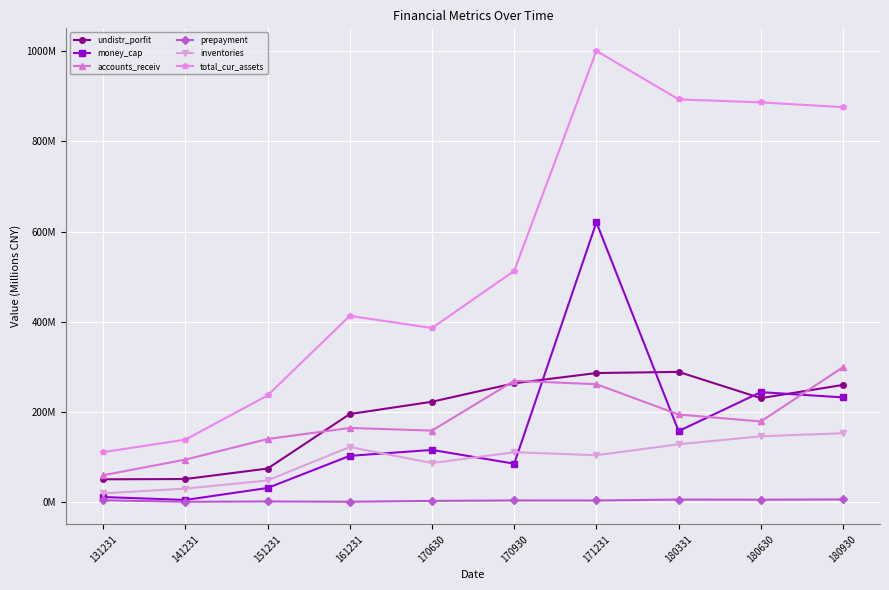

At which category does the chart reach its peak across all series?

171231